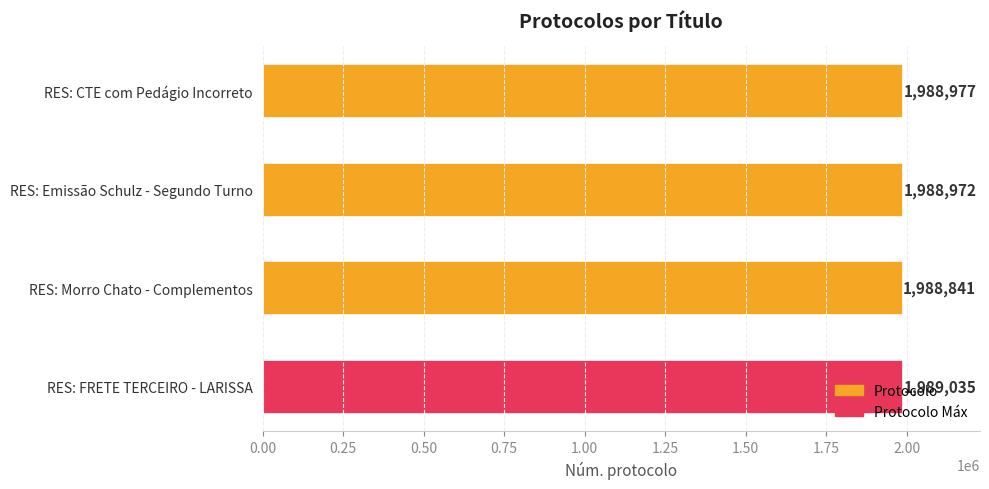

Count the number of categories in the chart.

4